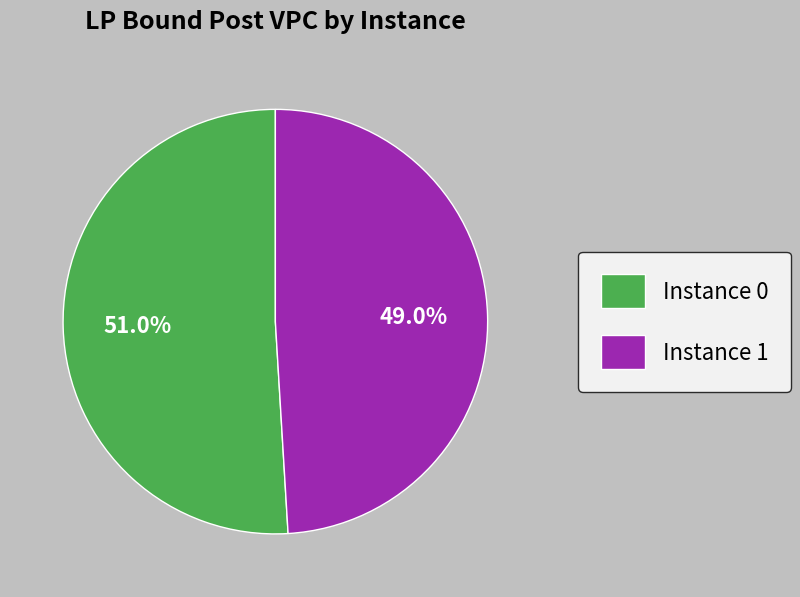

Which slice is the largest?

Instance 0